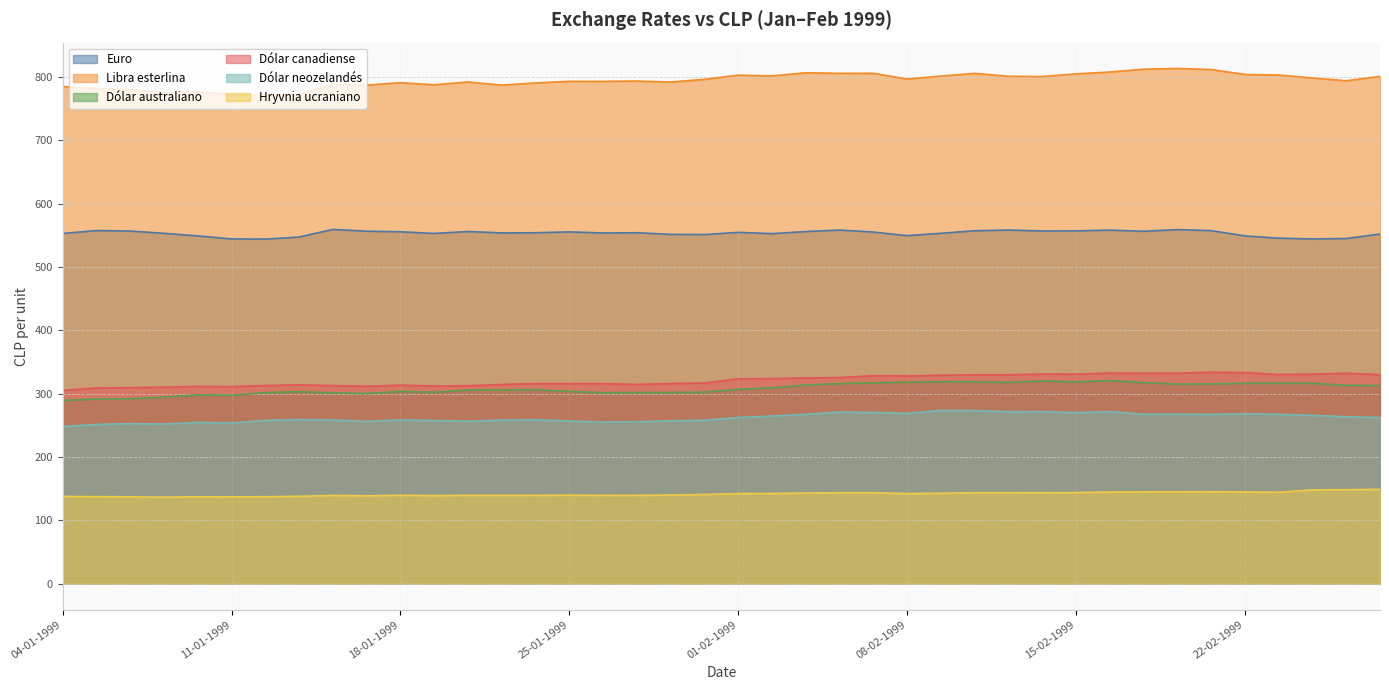

At 22-01-1999, list the series in order from largest to smallest.

Libra esterlina, Euro, Dólar canadiense, Dólar australiano, Dólar neozelandés, Hryvnia ucraniano